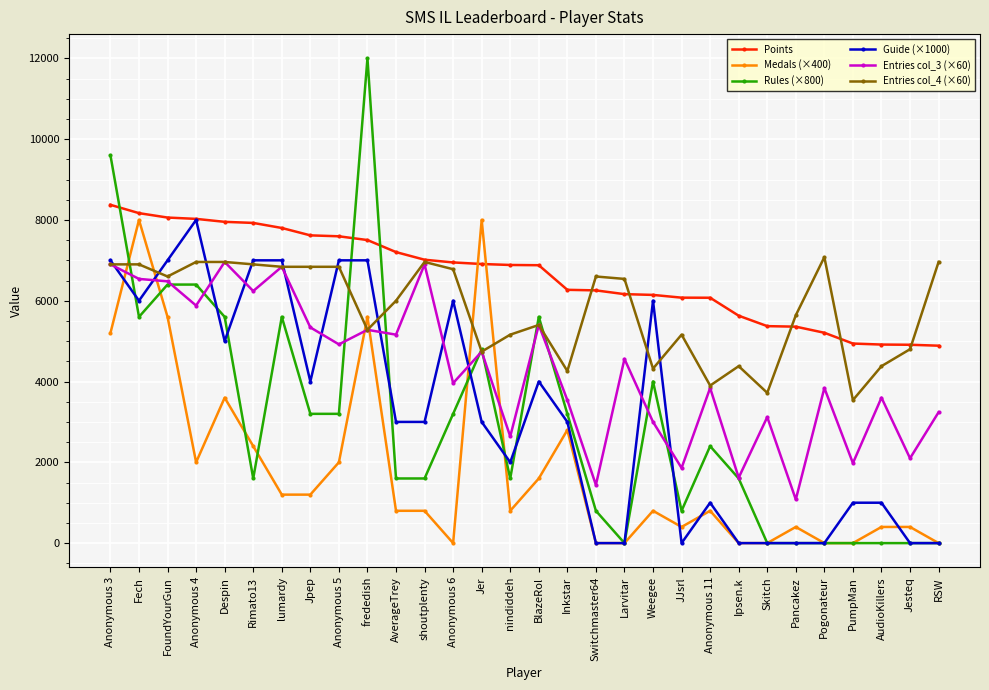

The value of Guide (×1000) at PumpMan is 435. True or false?

False